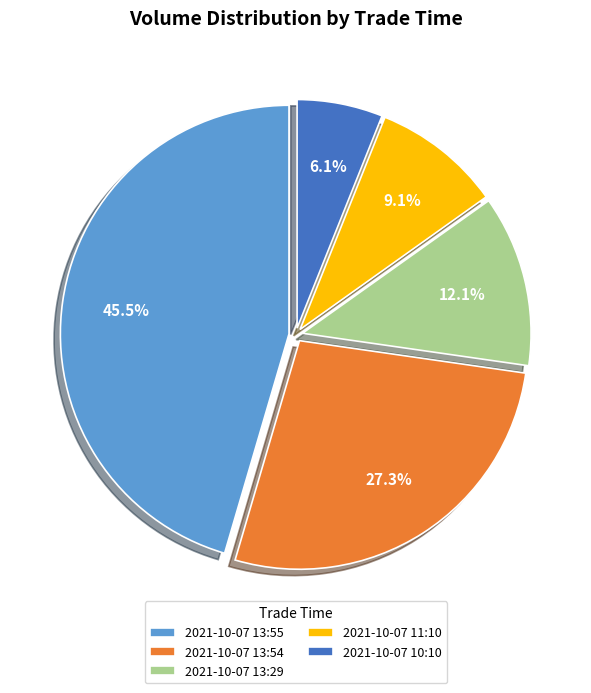

How much of the chart is everything except 2021-10-07 13:29?

87.9%